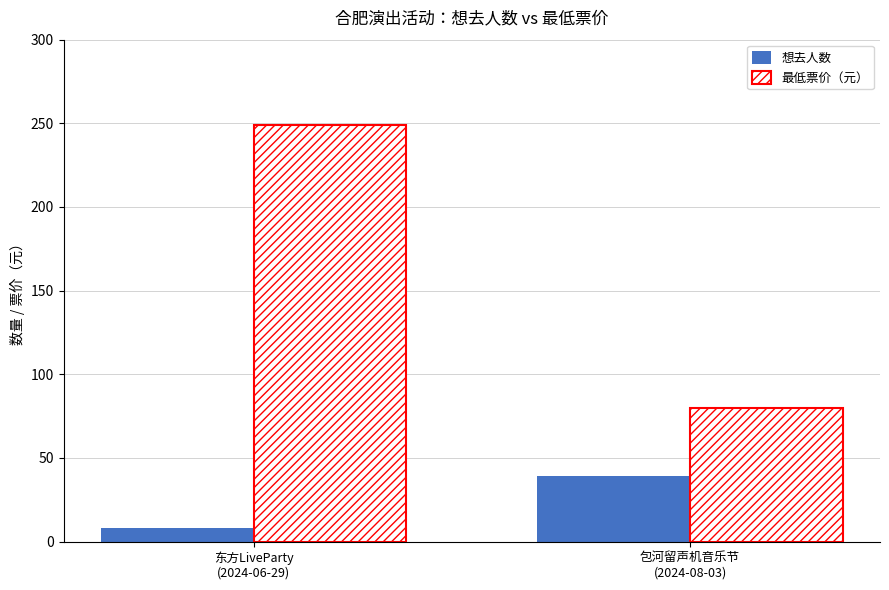

Which category has the lowest value in the 想去人数 series?

东方LiveParty
(2024-06-29)